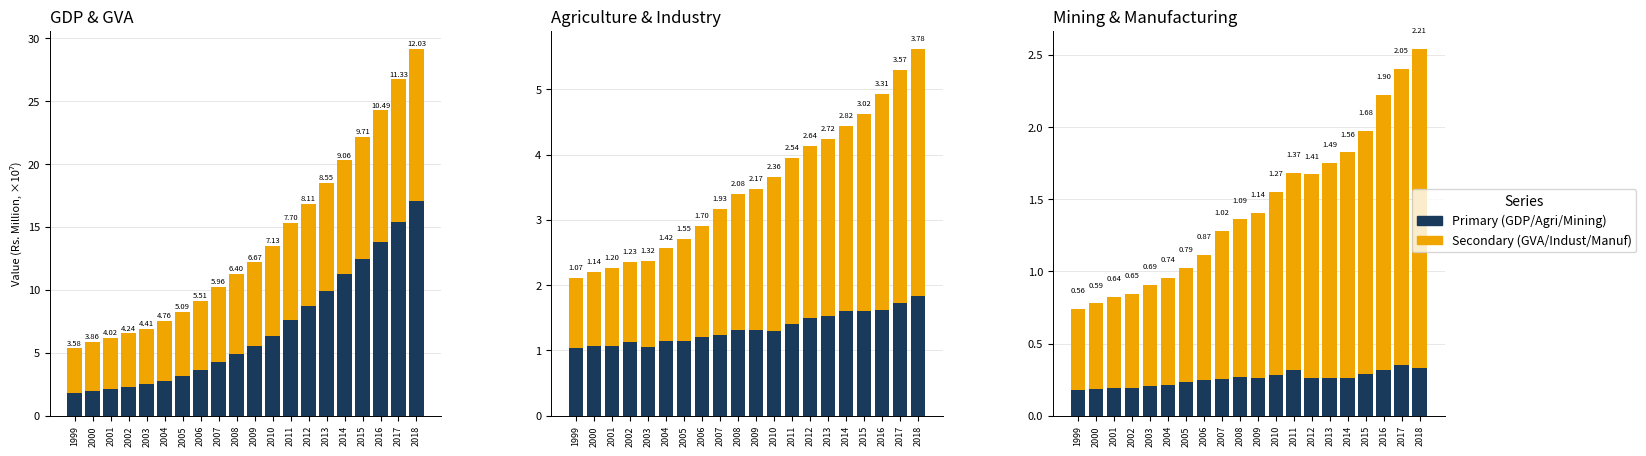

At which label does GVA first exceed 6?

2008